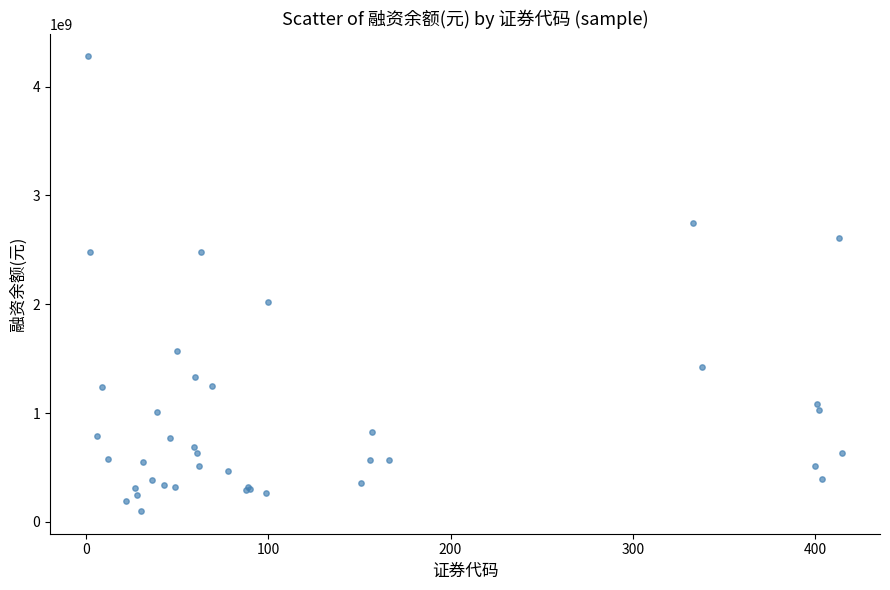

What Y value in the scatter plot is closest to 2188278487?

2018528663